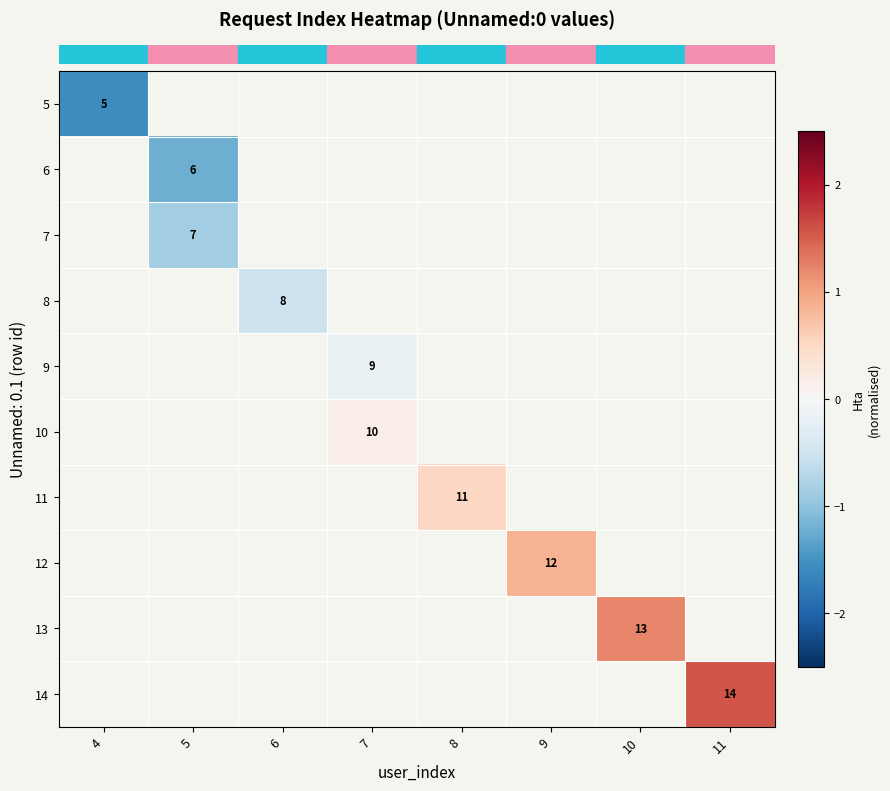

Which category has the lowest value in the row_1 series?

4